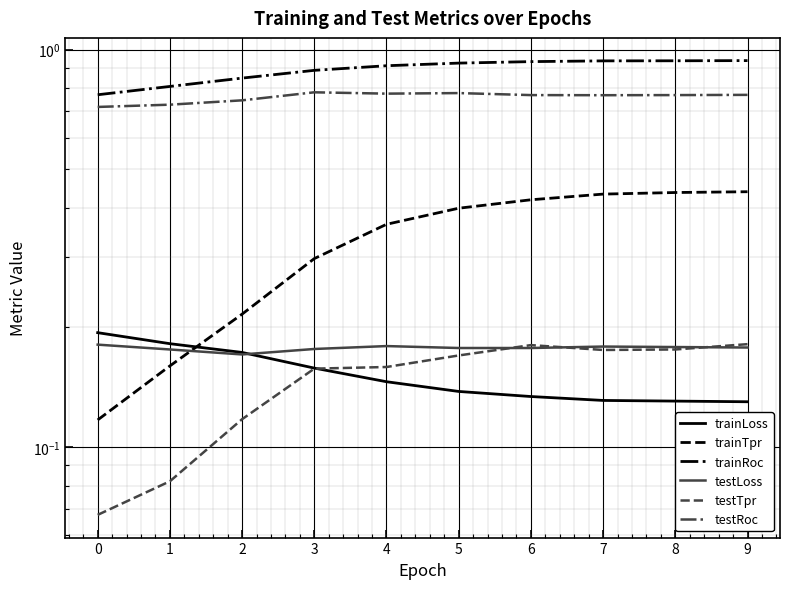

Reading left to right, what are all the values shown in this chart?

trainLoss: 0=0.2	1=0.2	2=0.2	3=0.2	4=0.1	5=0.1	6=0.1	7=0.1	8=0.1	9=0.1
trainTpr: 0=0.1	1=0.2	2=0.2	3=0.3	4=0.4	5=0.4	6=0.4	7=0.4	8=0.4	9=0.4
trainRoc: 0=0.8	1=0.8	2=0.8	3=0.9	4=0.9	5=0.9	6=0.9	7=0.9	8=0.9	9=0.9
testLoss: 0=0.2	1=0.2	2=0.2	3=0.2	4=0.2	5=0.2	6=0.2	7=0.2	8=0.2	9=0.2
testTpr: 0=0.1	1=0.1	2=0.1	3=0.2	4=0.2	5=0.2	6=0.2	7=0.2	8=0.2	9=0.2
testRoc: 0=0.7	1=0.7	2=0.7	3=0.8	4=0.8	5=0.8	6=0.8	7=0.8	8=0.8	9=0.8